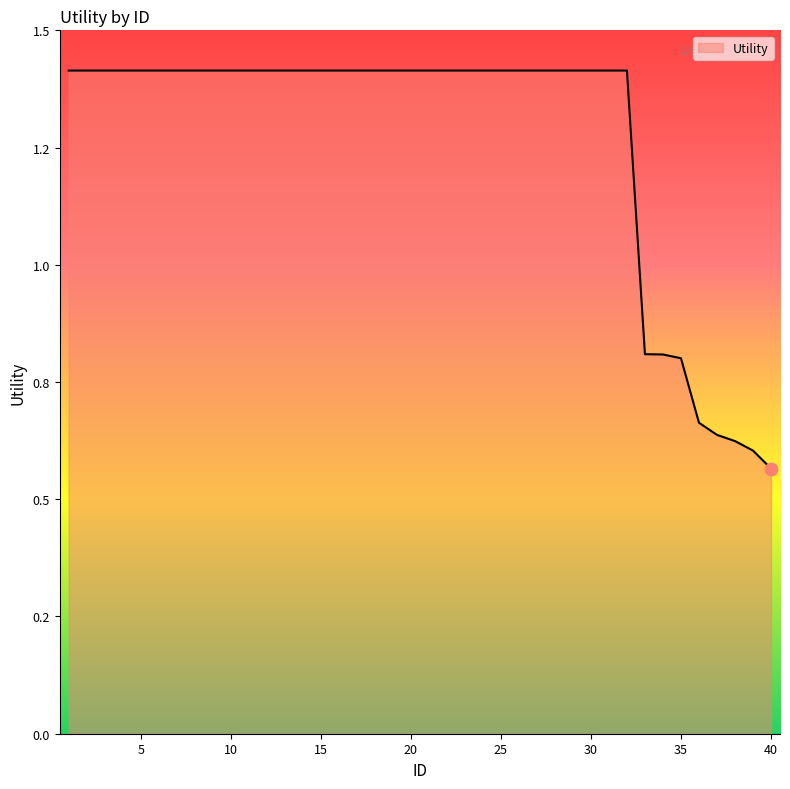

What is the minimum value shown in the chart?

0.6